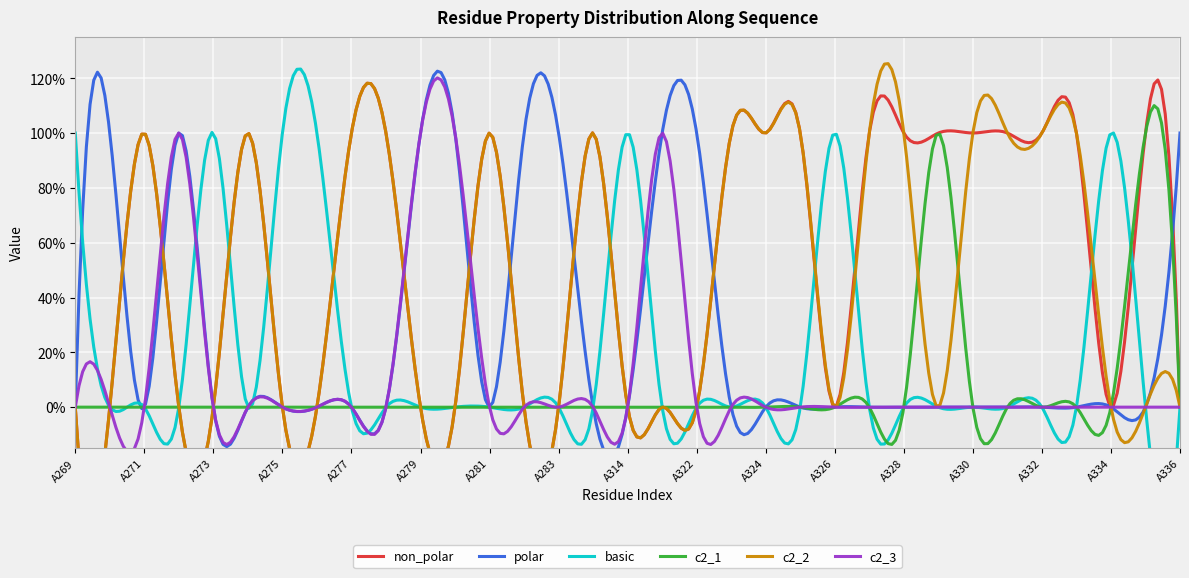

Is this an area chart (filled region under the line)?

No